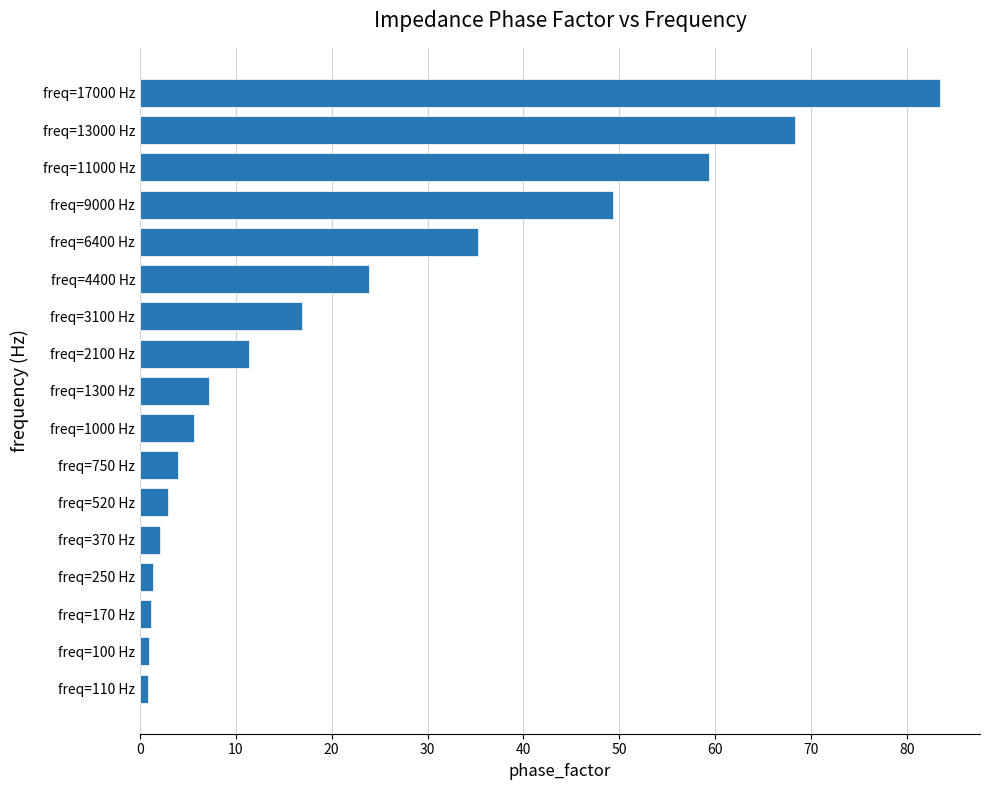

Read the value at freq=17000 Hz.

83.5